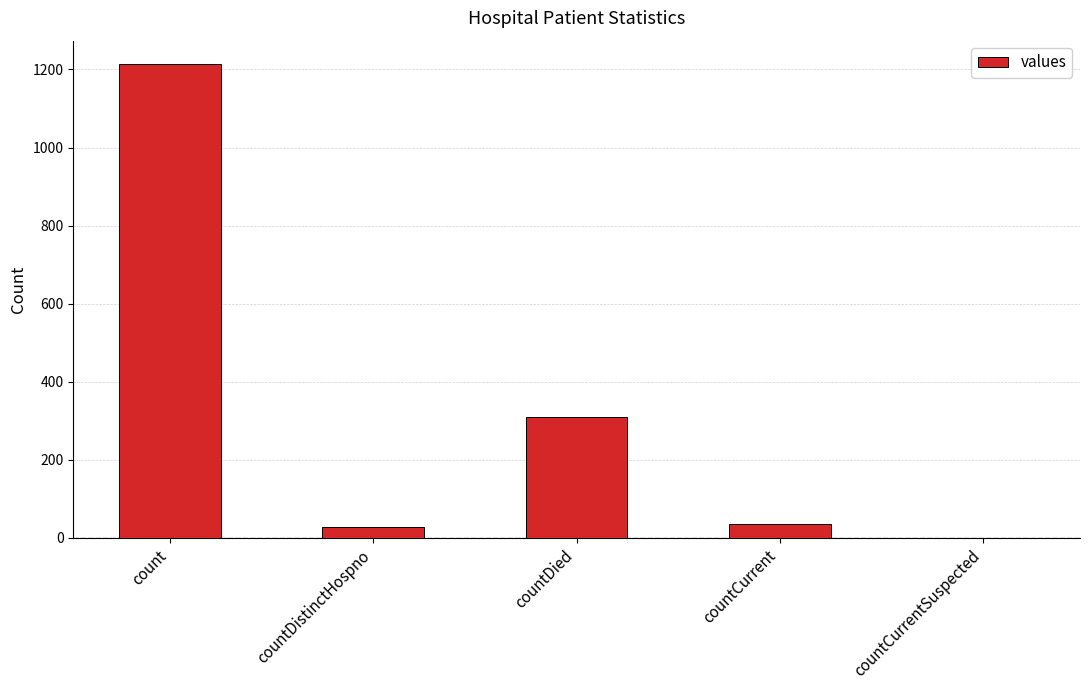

At which category does the chart reach its peak across all series?

count